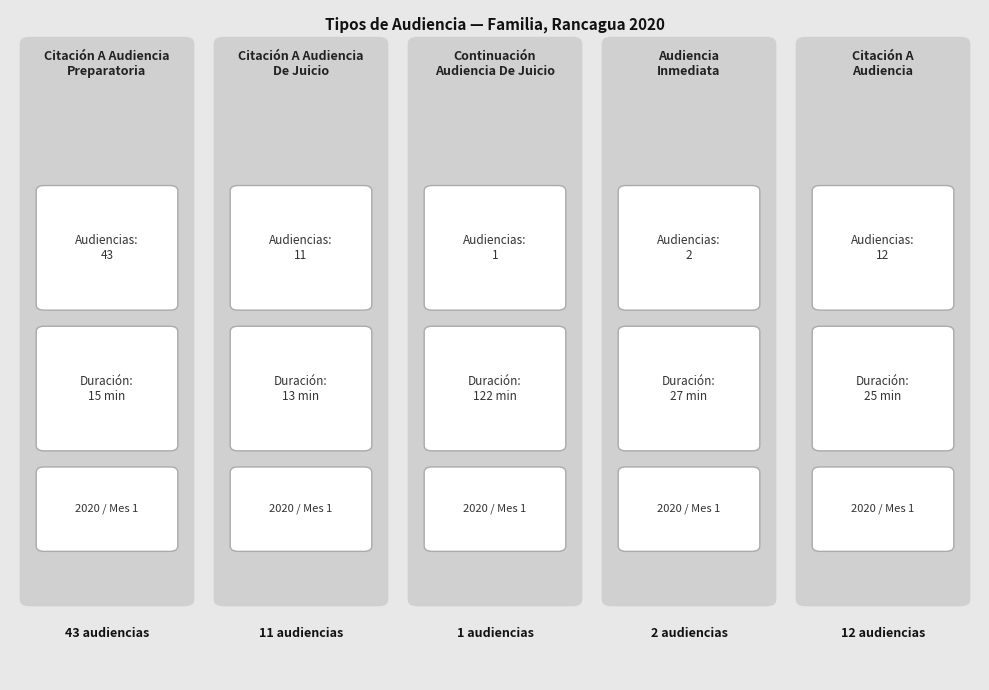

Reading right to left, extract all data points from this chart.

Cantidad de Audiencias: Citación A
Audiencia=12	Audiencia
Inmediata=2	Continuación
Audiencia De Juicio=1	Citación A Audiencia
De Juicio=11	Citación A Audiencia
Preparatoria=43
Duración Promedio en Minutos (MM): Citación A
Audiencia=25	Audiencia
Inmediata=27	Continuación
Audiencia De Juicio=122	Citación A Audiencia
De Juicio=13	Citación A Audiencia
Preparatoria=15